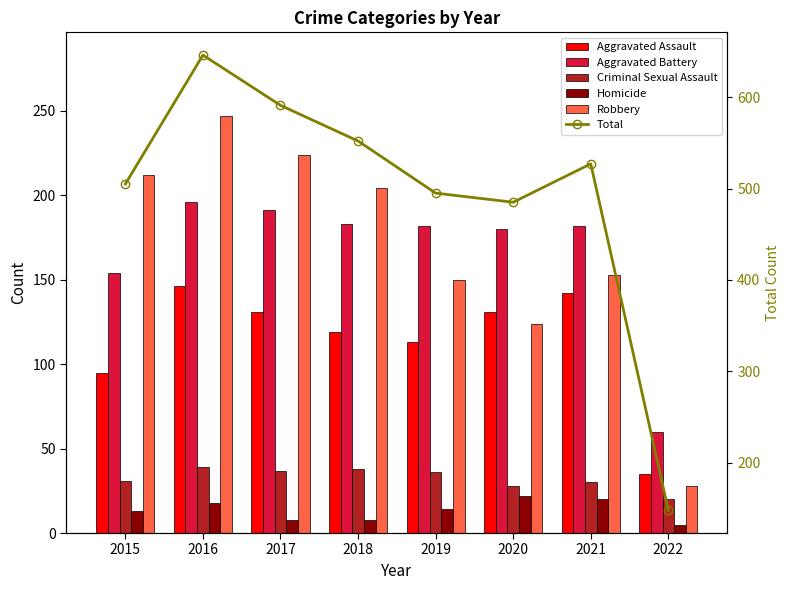

Reading left to right, list all the values displayed in this chart.

Aggravated Assault: 2015=95	2016=146	2017=131	2018=119	2019=113	2020=131	2021=142	2022=35
Aggravated Battery: 2015=154	2016=196	2017=191	2018=183	2019=182	2020=180	2021=182	2022=60
Criminal Sexual Assault: 2015=31	2016=39	2017=37	2018=38	2019=36	2020=28	2021=30	2022=20
Homicide: 2015=13	2016=18	2017=8	2018=8	2019=14	2020=22	2021=20	2022=5
Robbery: 2015=212	2016=247	2017=224	2018=204	2019=150	2020=124	2021=153	2022=28
Total: 2015=505	2016=646	2017=591	2018=552	2019=495	2020=485	2021=527	2022=148